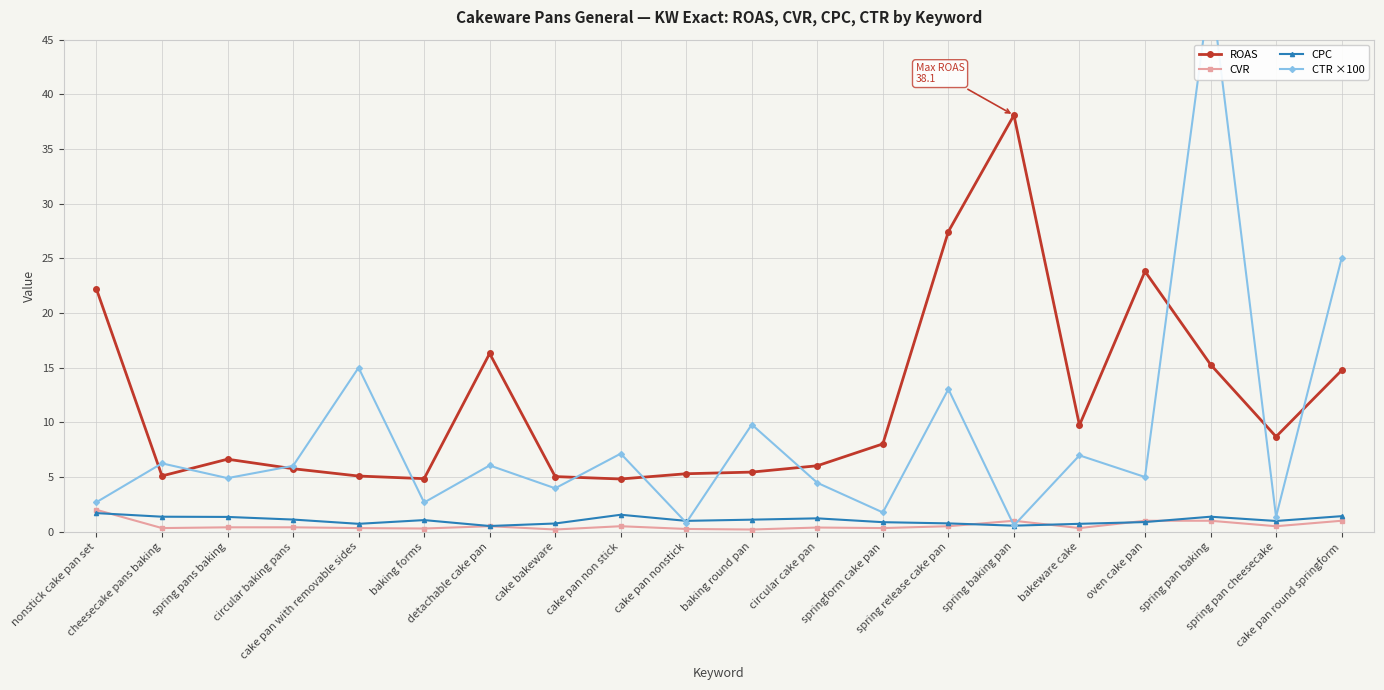

Where is CVR nearest to the value 1?

spring baking pan